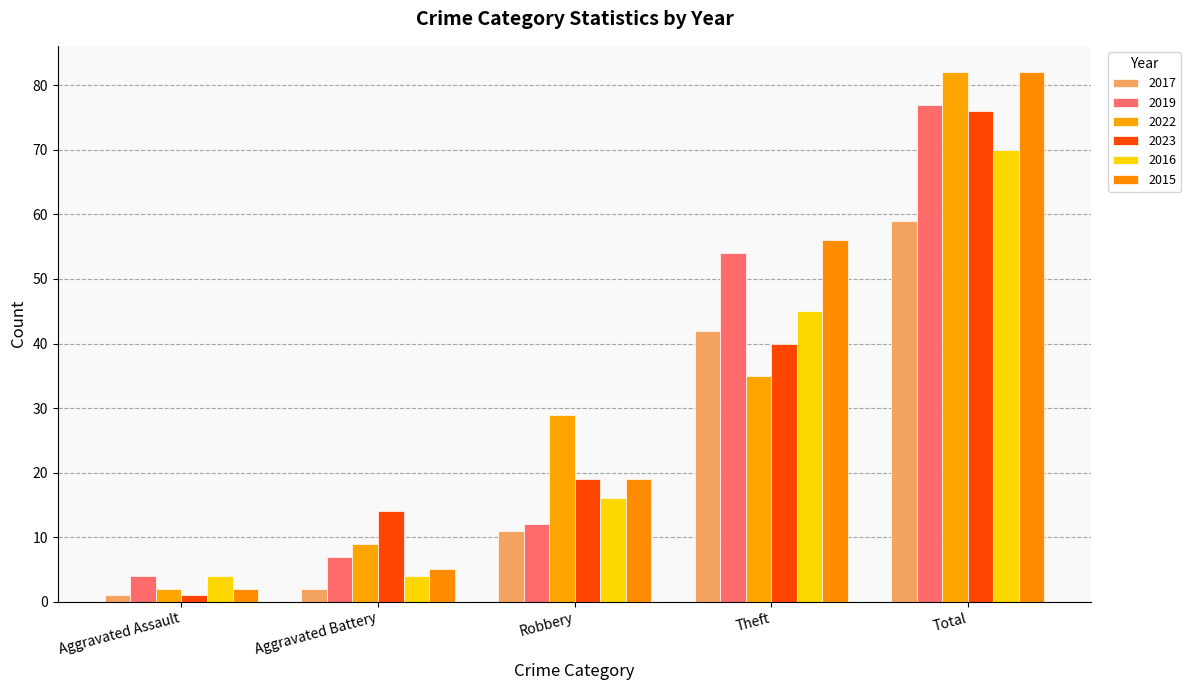

What is the difference between the 2019 values at Total and Aggravated Assault?

73